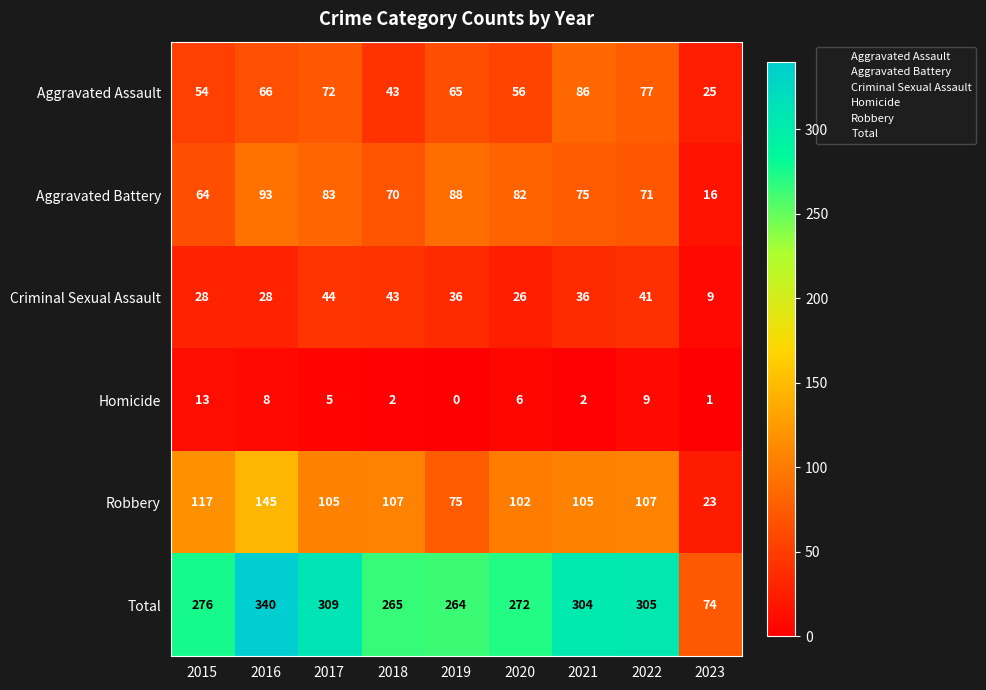

At which label is Aggravated Assault closest to 55?

2015